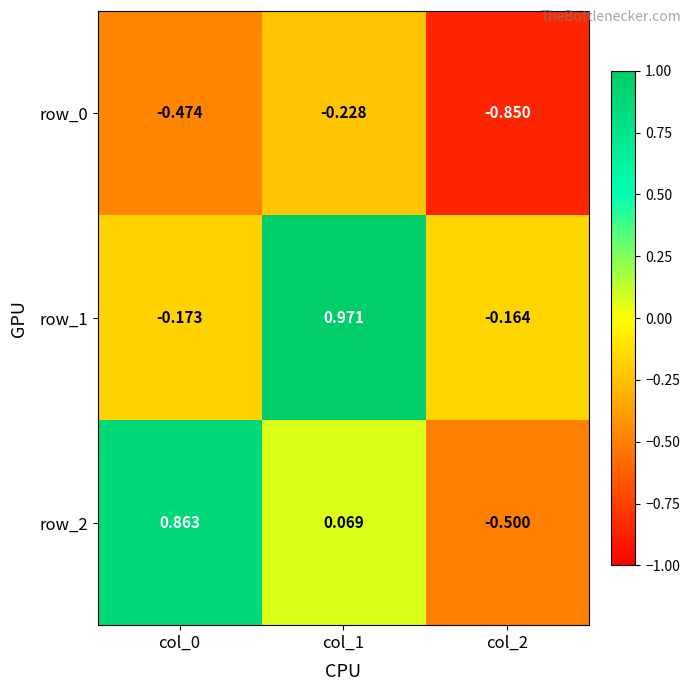

Is the value of row_2 at col_1 greater than the value of row_1 at col_1?

No